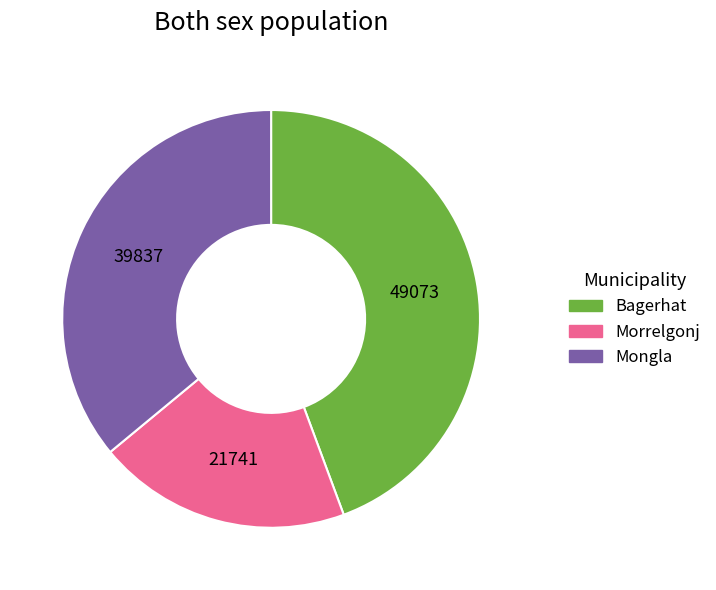

Is the sum of Morrelgonj and Bagerhat greater than half?

Yes